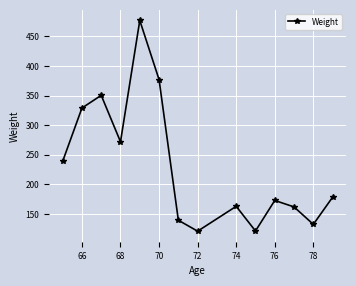

What is the average value?

231.1